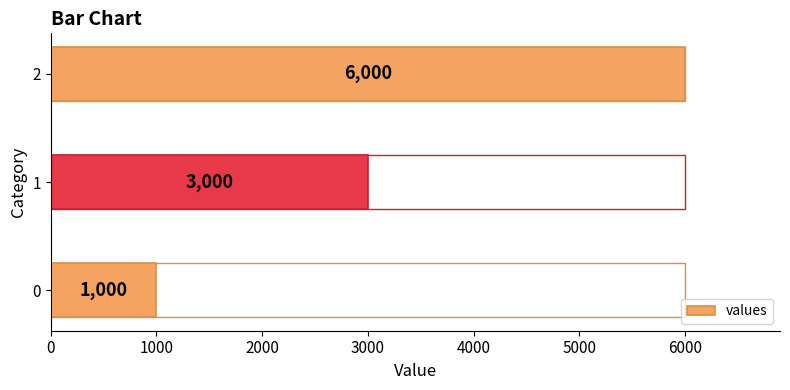

How many data points are less than 3000?

1